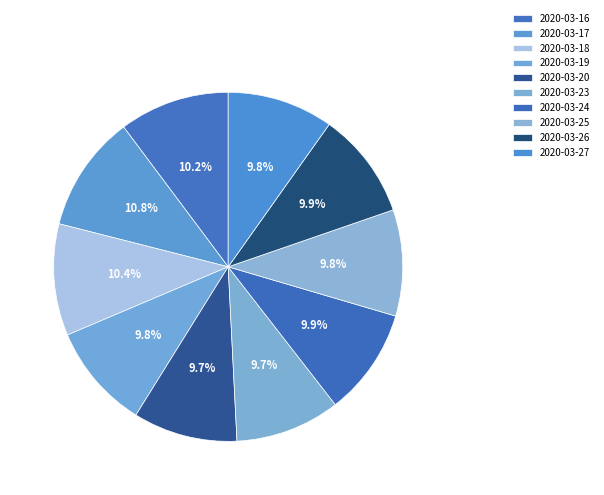

Is it true that 2020-03-17 is 1% of the pie?

False